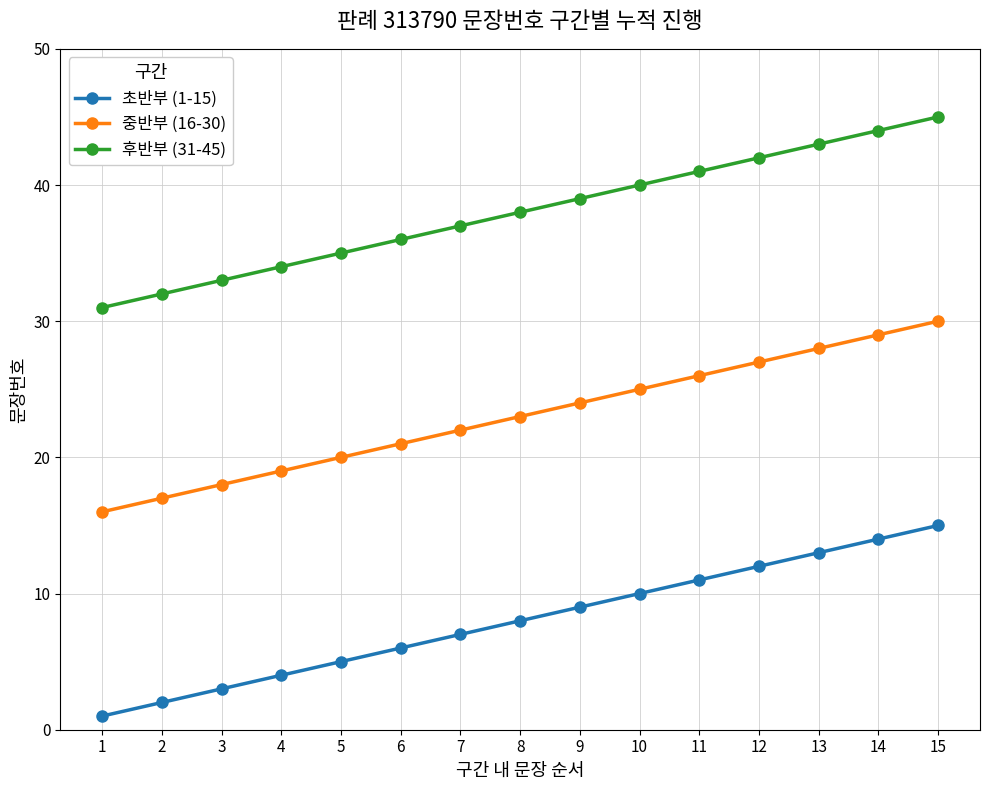

Is the value of 중반부 (16-30) at 4 greater than the value of 후반부 (31-45) at 5?

No